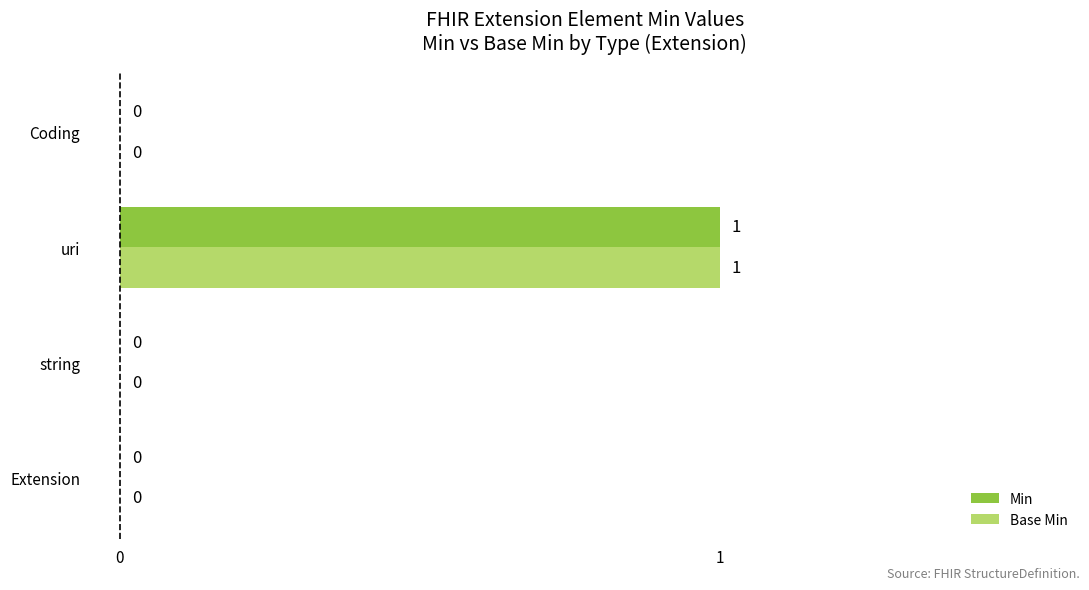

How many Base Min values are between 0 and 1?

4